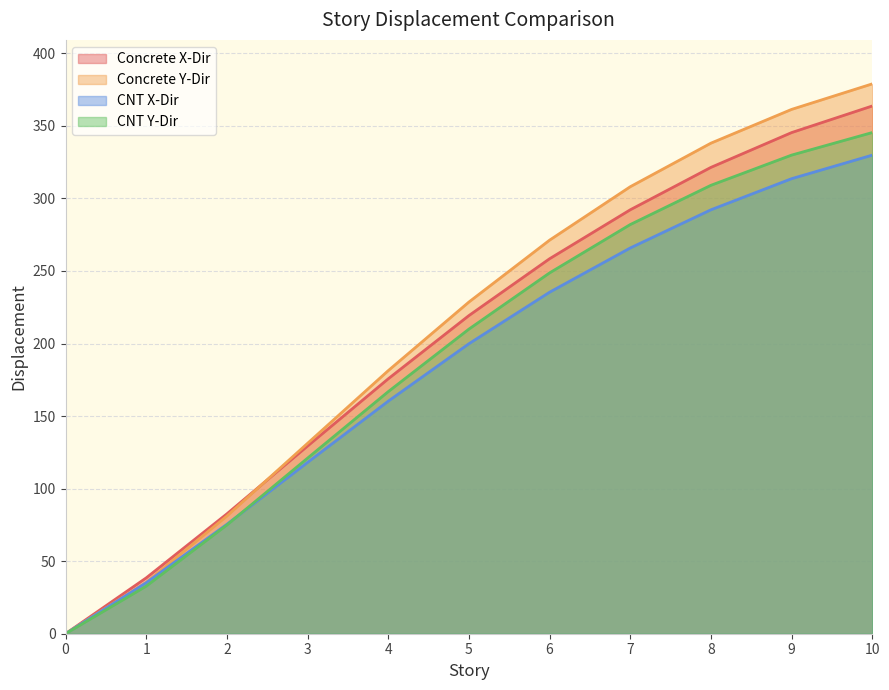

Which has a higher value, 9 or 0?

9